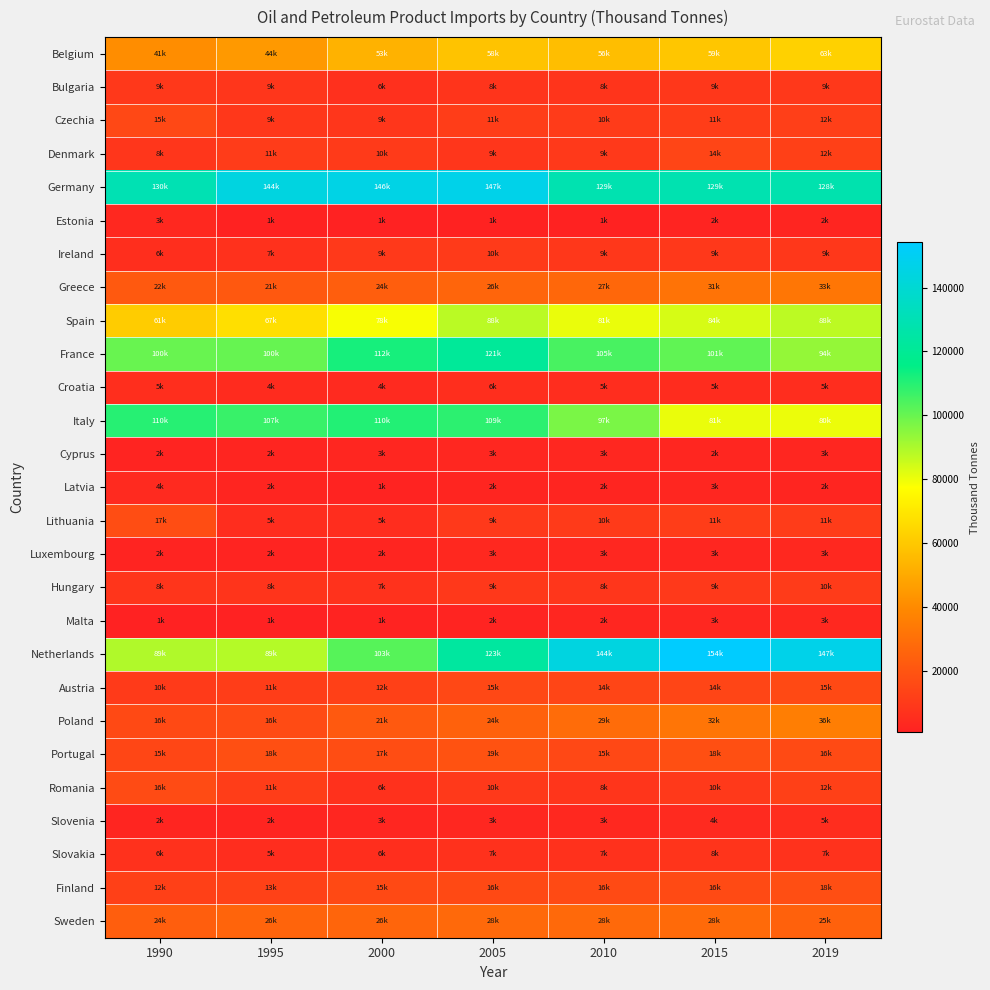

Which series has the widest spread of values?

Netherlands